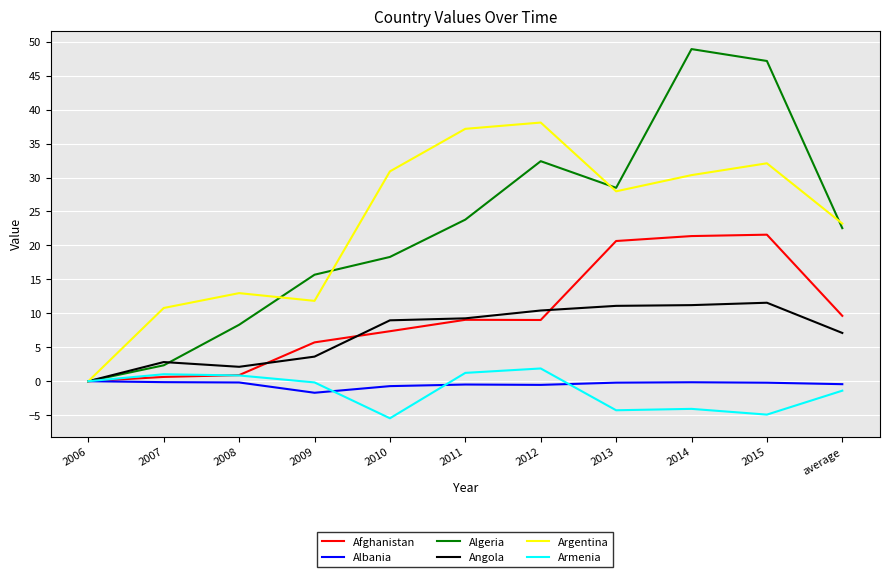

Is the value of Angola at 2009 greater than the value of Argentina at 2006?

Yes